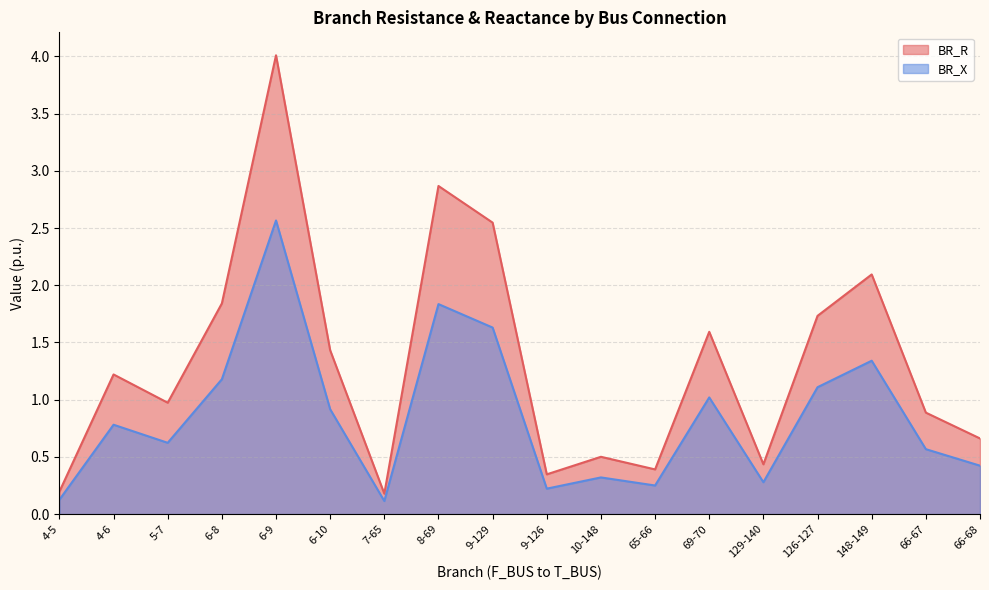

Between 7-65 and 9-126, which series saw the biggest shift?

BR_R